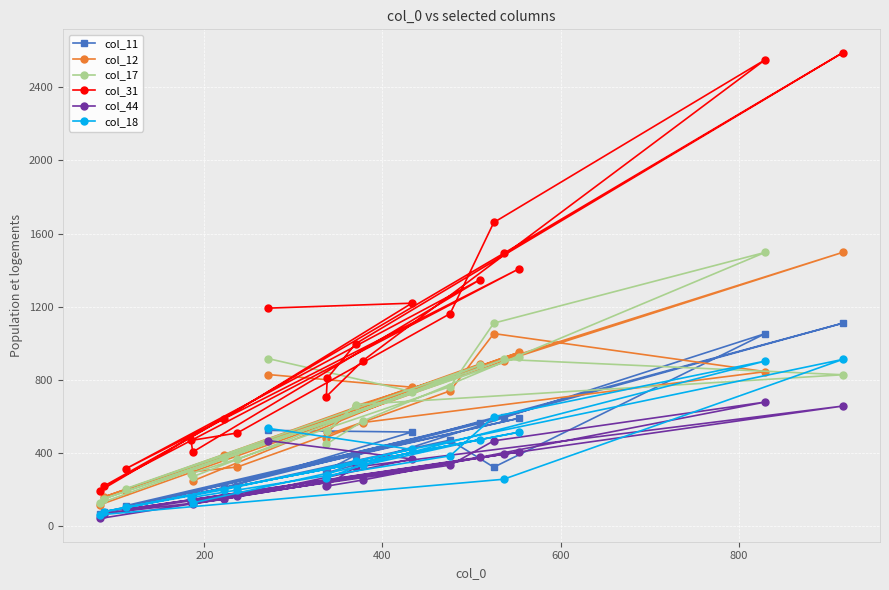

What is the highest value of the col_12 series?

1498